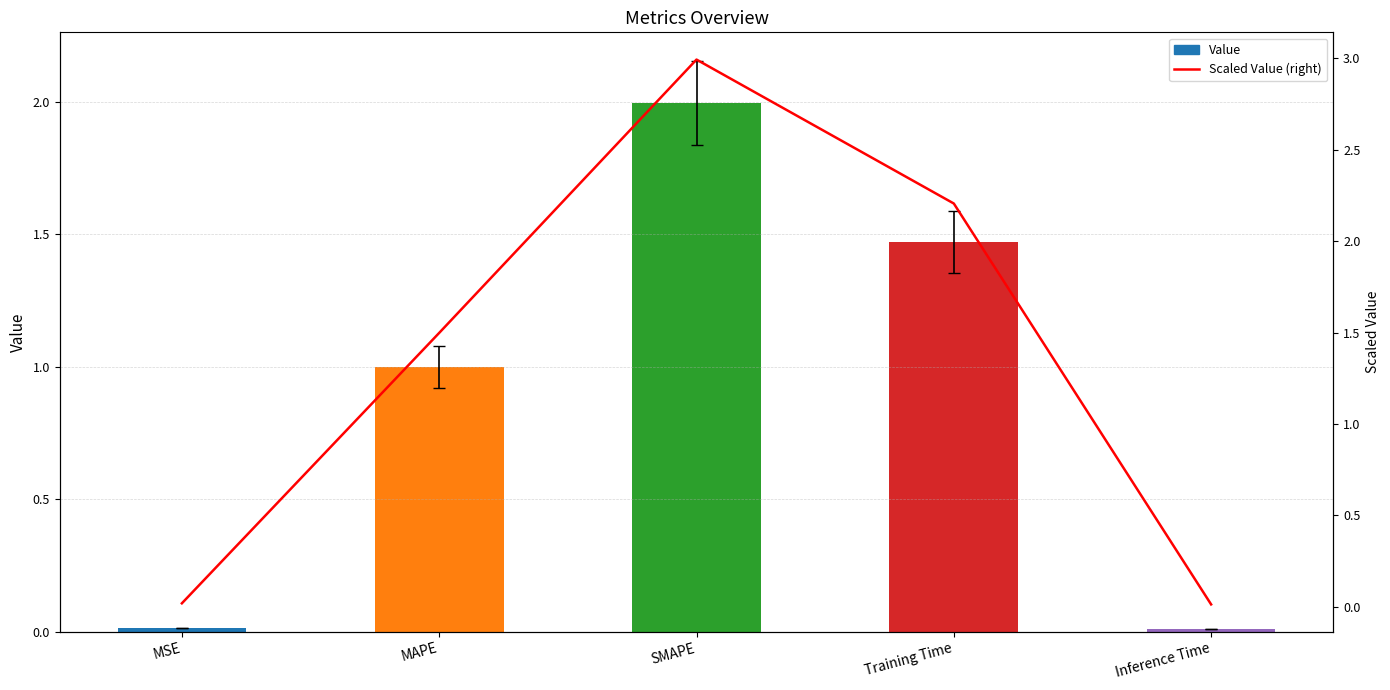

What is the label of the 1st bar from the left?

MSE